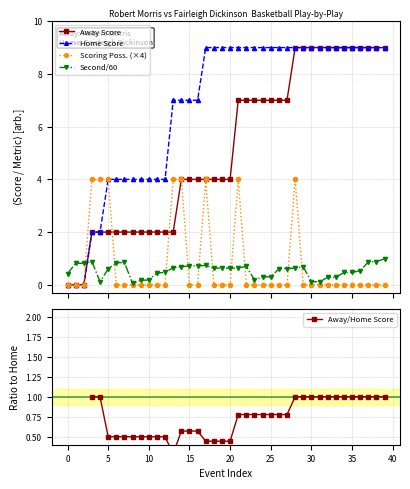

How many distinct data groups are displayed?

5